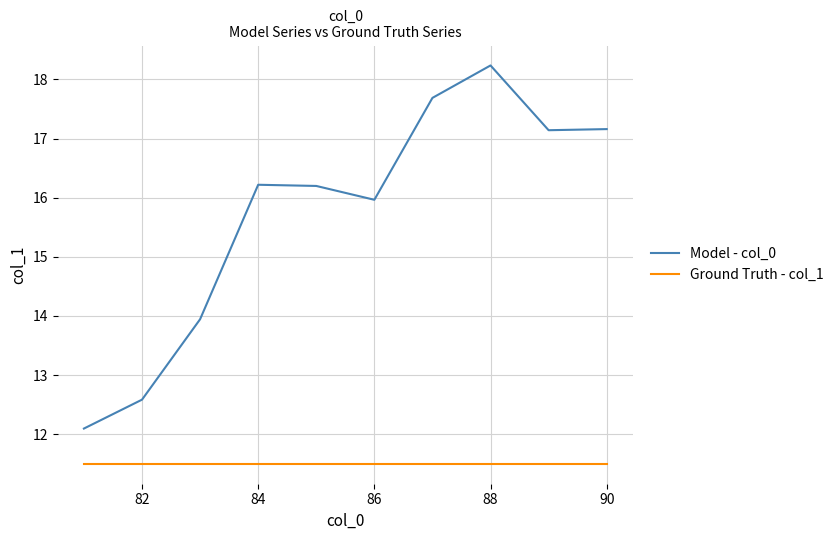

What is the greatest value displayed?

18.2